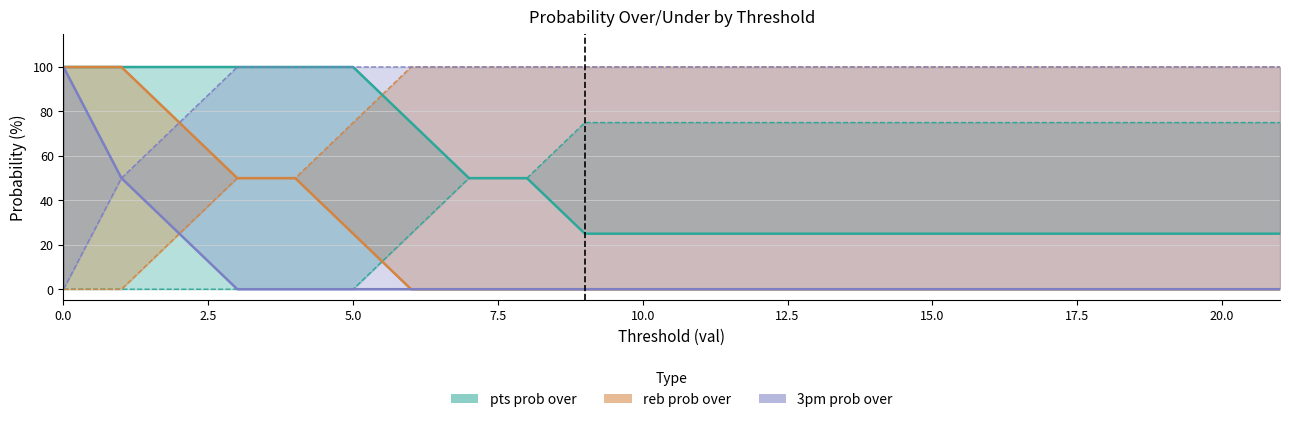

Where is reb prob over nearest to the value 50?

3